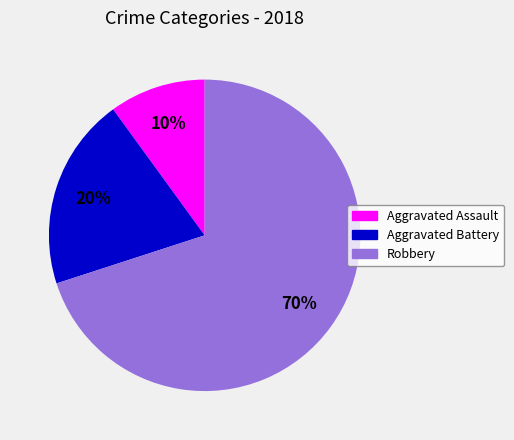

Between Robbery and Aggravated Assault, which is larger?

Robbery